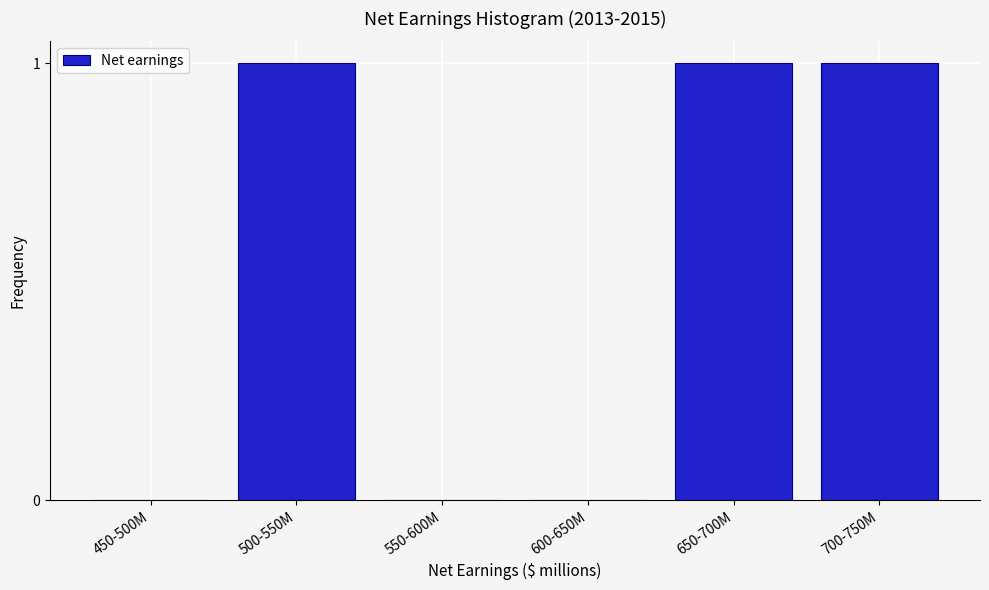

Reading left to right, transcribe all the data shown in this chart.

450-500M=0	500-550M=1	550-600M=0	600-650M=0	650-700M=1	700-750M=1